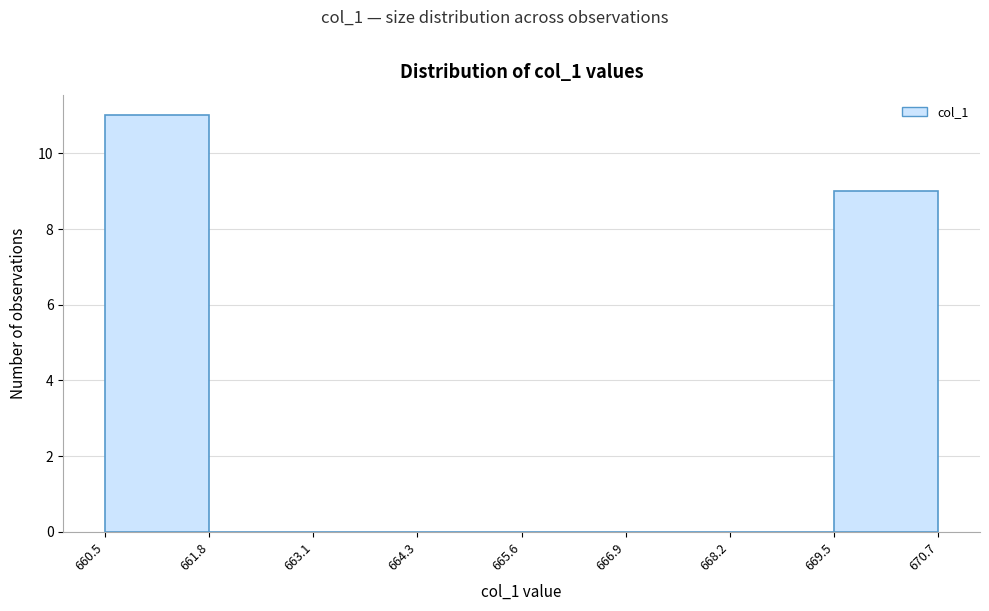

Reading left to right, list every bar in this chart as the range it spans on the x-axis followed by its height. The values are not printed on the chart, so give them approximately, as read against the axis.

660.5 to 661.8: 11
661.8 to 663.1: 0
663.1 to 664.3: 0
664.3 to 665.6: 0
665.6 to 666.9: 0
666.9 to 668.2: 0
668.2 to 669.5: 0
669.5 to 670.7: 9